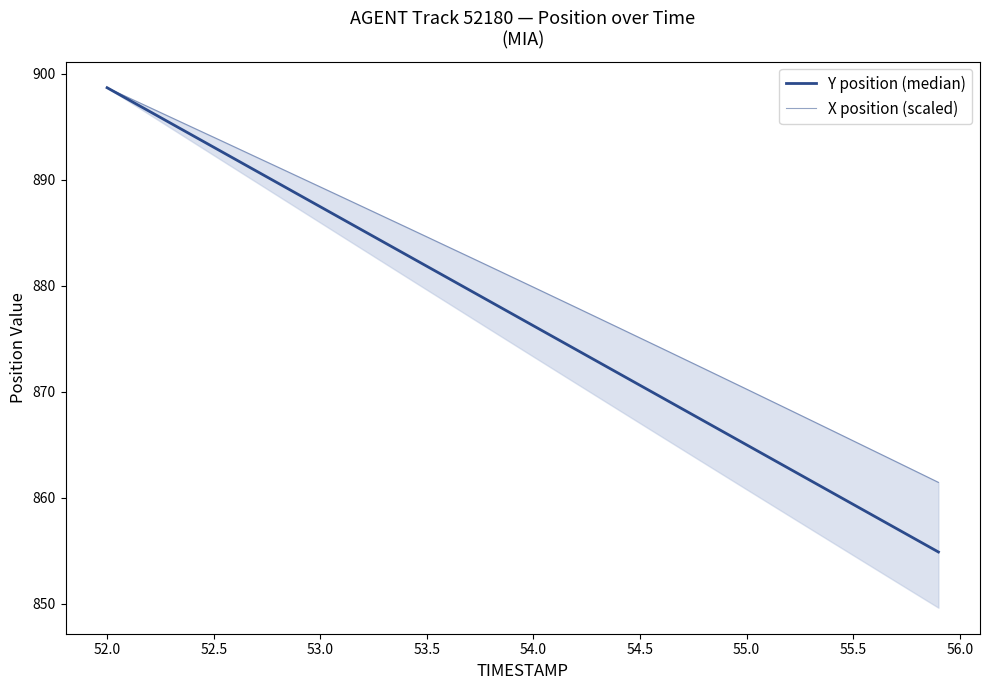

How many data points does each series have?

40